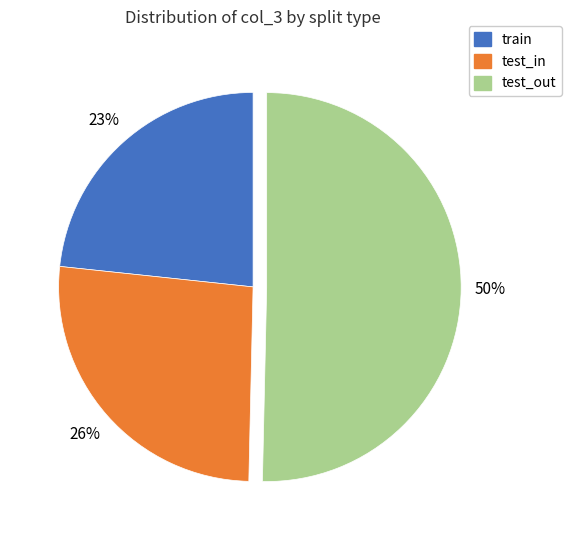

Which slice is the largest?

test_out